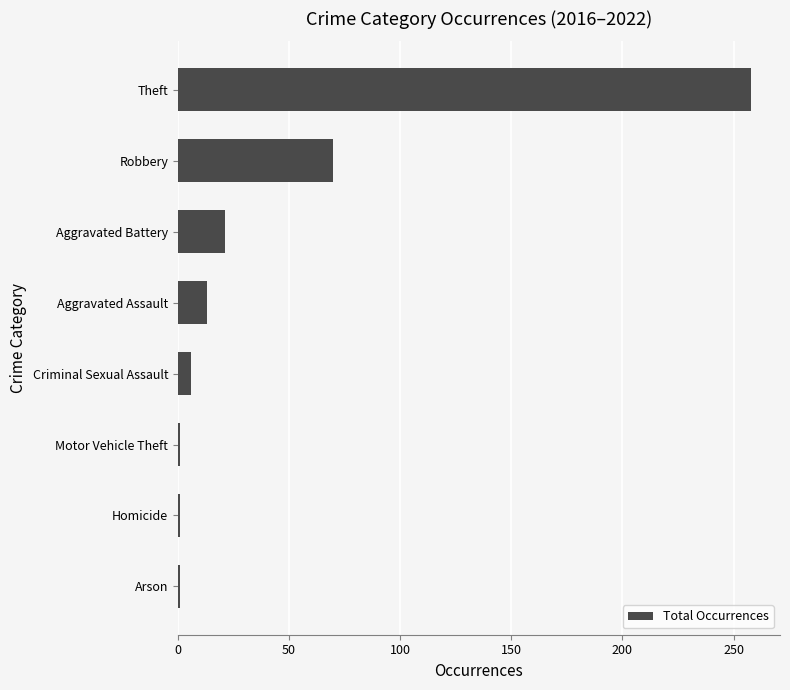

How many values are below 13?

4